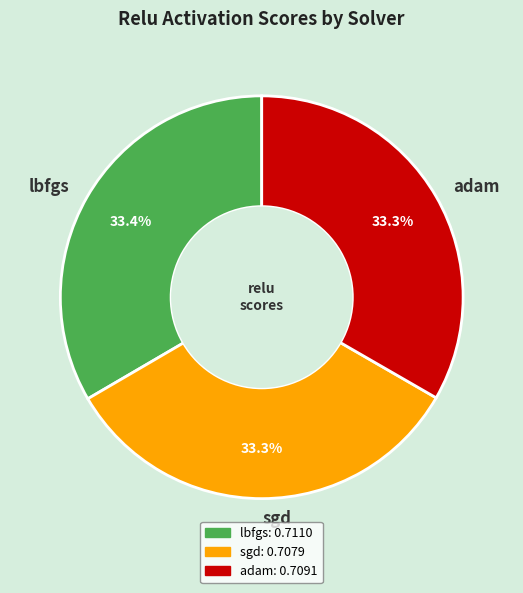

The lbfgs slice represents 23% of the pie. True or false?

False